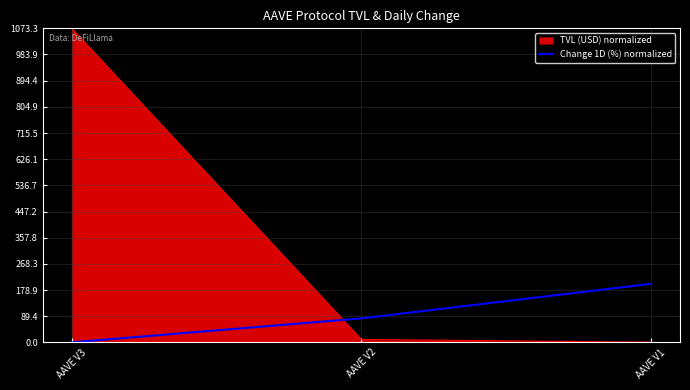

How many lines are shown in the chart?

2